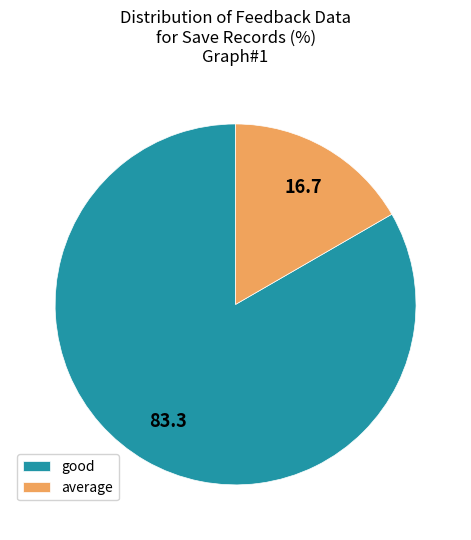

Which category has the smallest portion of the pie?

average